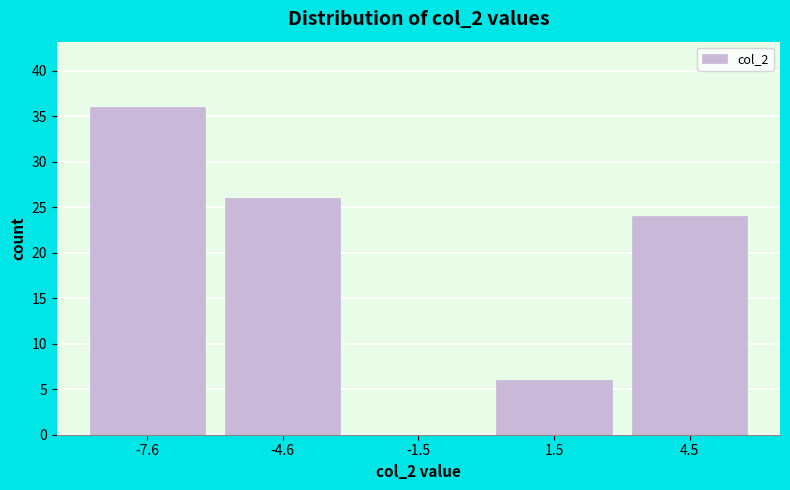

Reading left to right, extract all data points from this chart.

-7.6=36	-4.6=26	-1.5=0	1.5=6	4.5=24